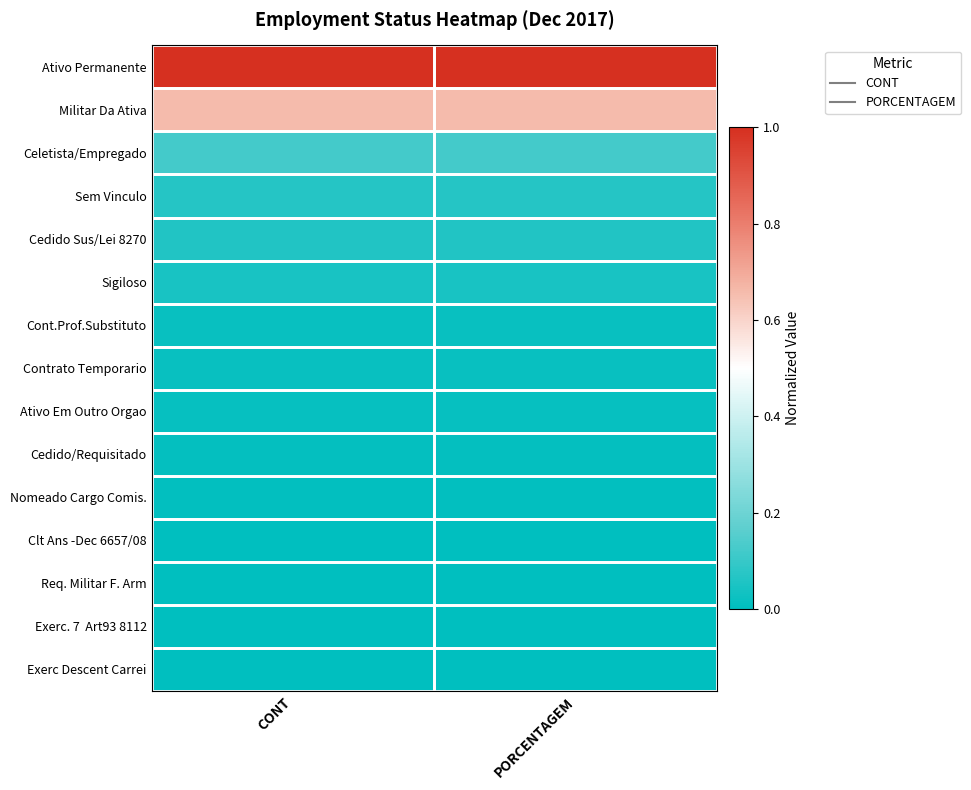

At how many categories does at least one series exceed 0?

2